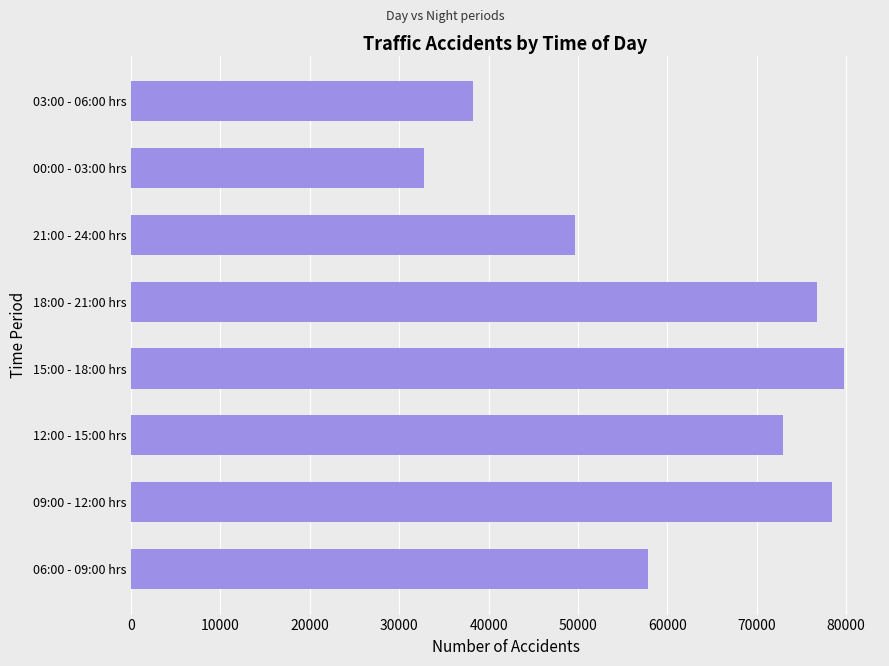

Are the bars horizontal?

Yes